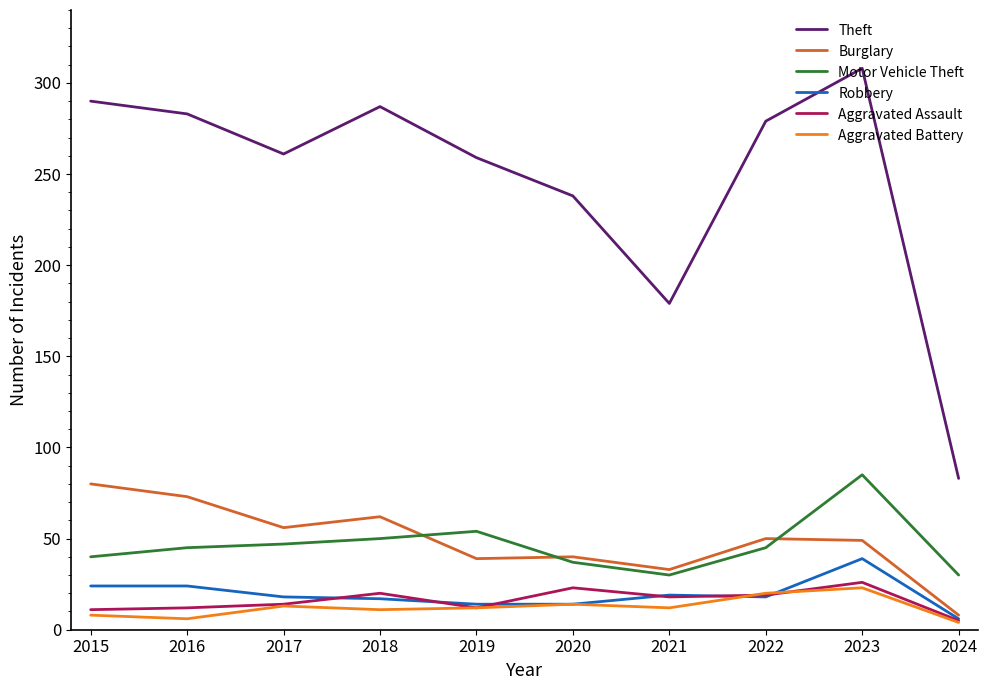

The Robbery series shows 24 at 2016. True or false?

True